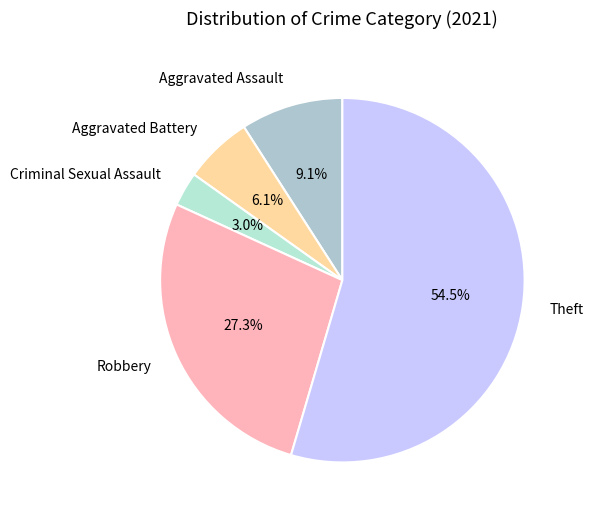

Which has a higher value, Theft or Criminal Sexual Assault?

Theft